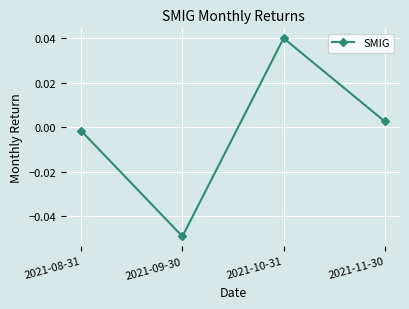

Where is the first local maximum?

2021-10-31